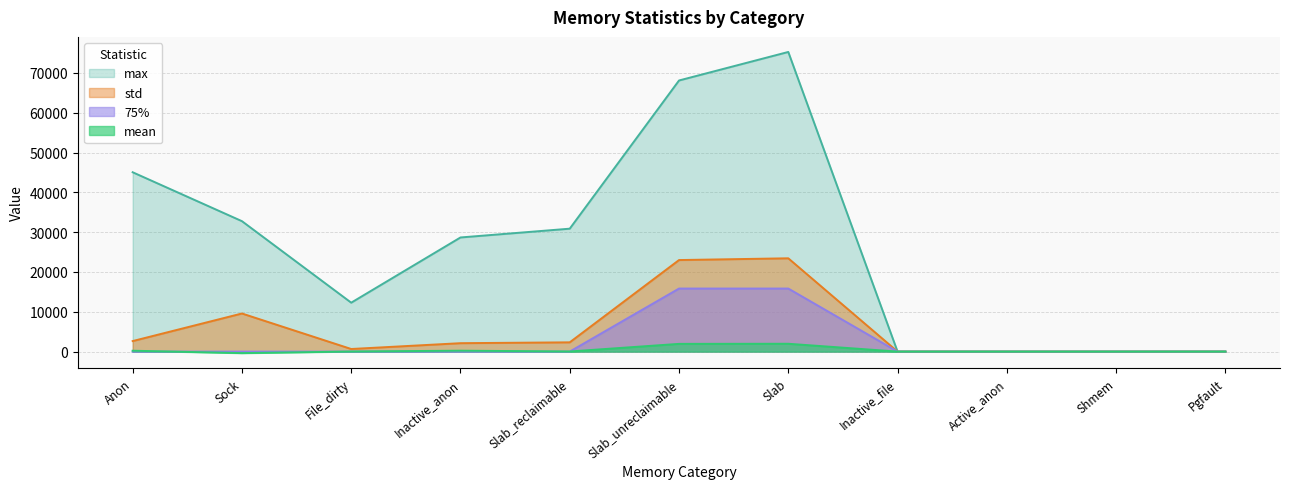

Which series has the widest spread of values?

max